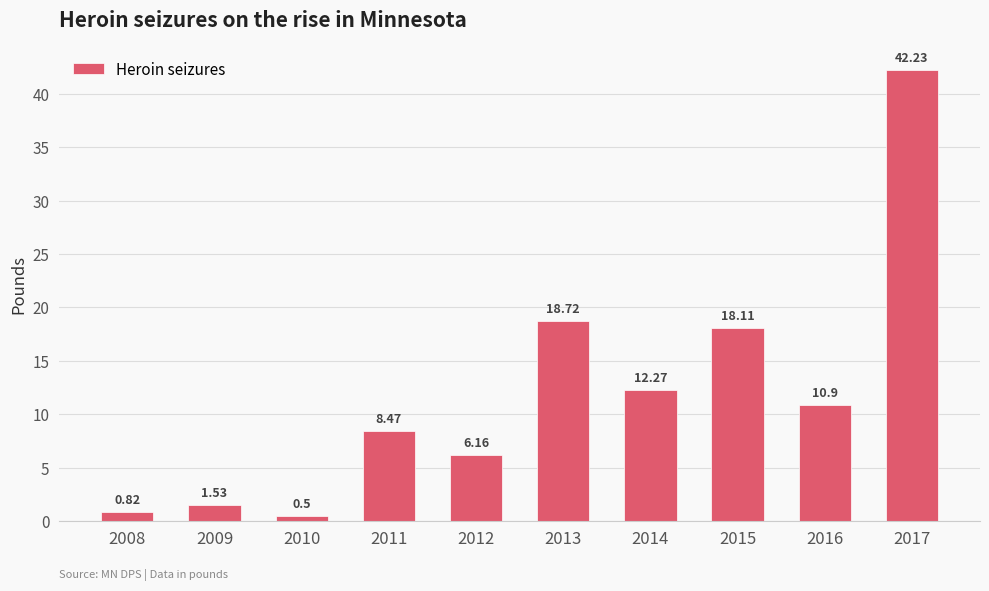

How many series are shown in this chart?

1